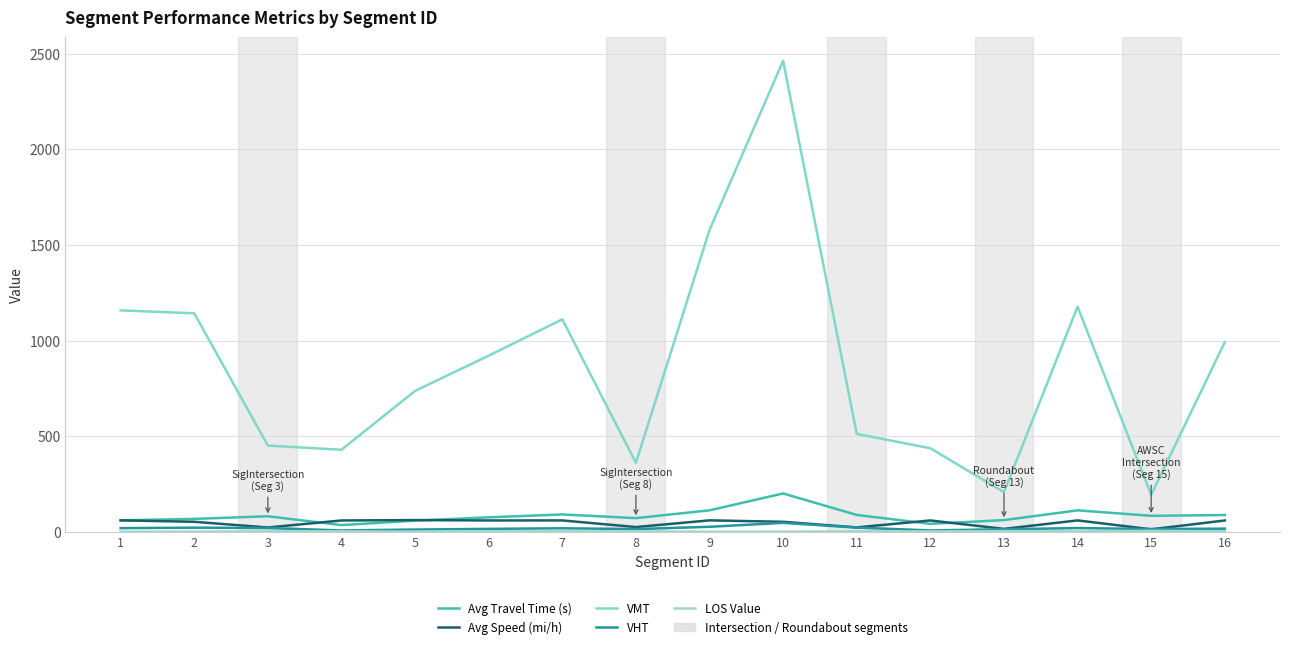

In LOS Value, how many points are higher than both neighbors (excluding endpoints)?

5